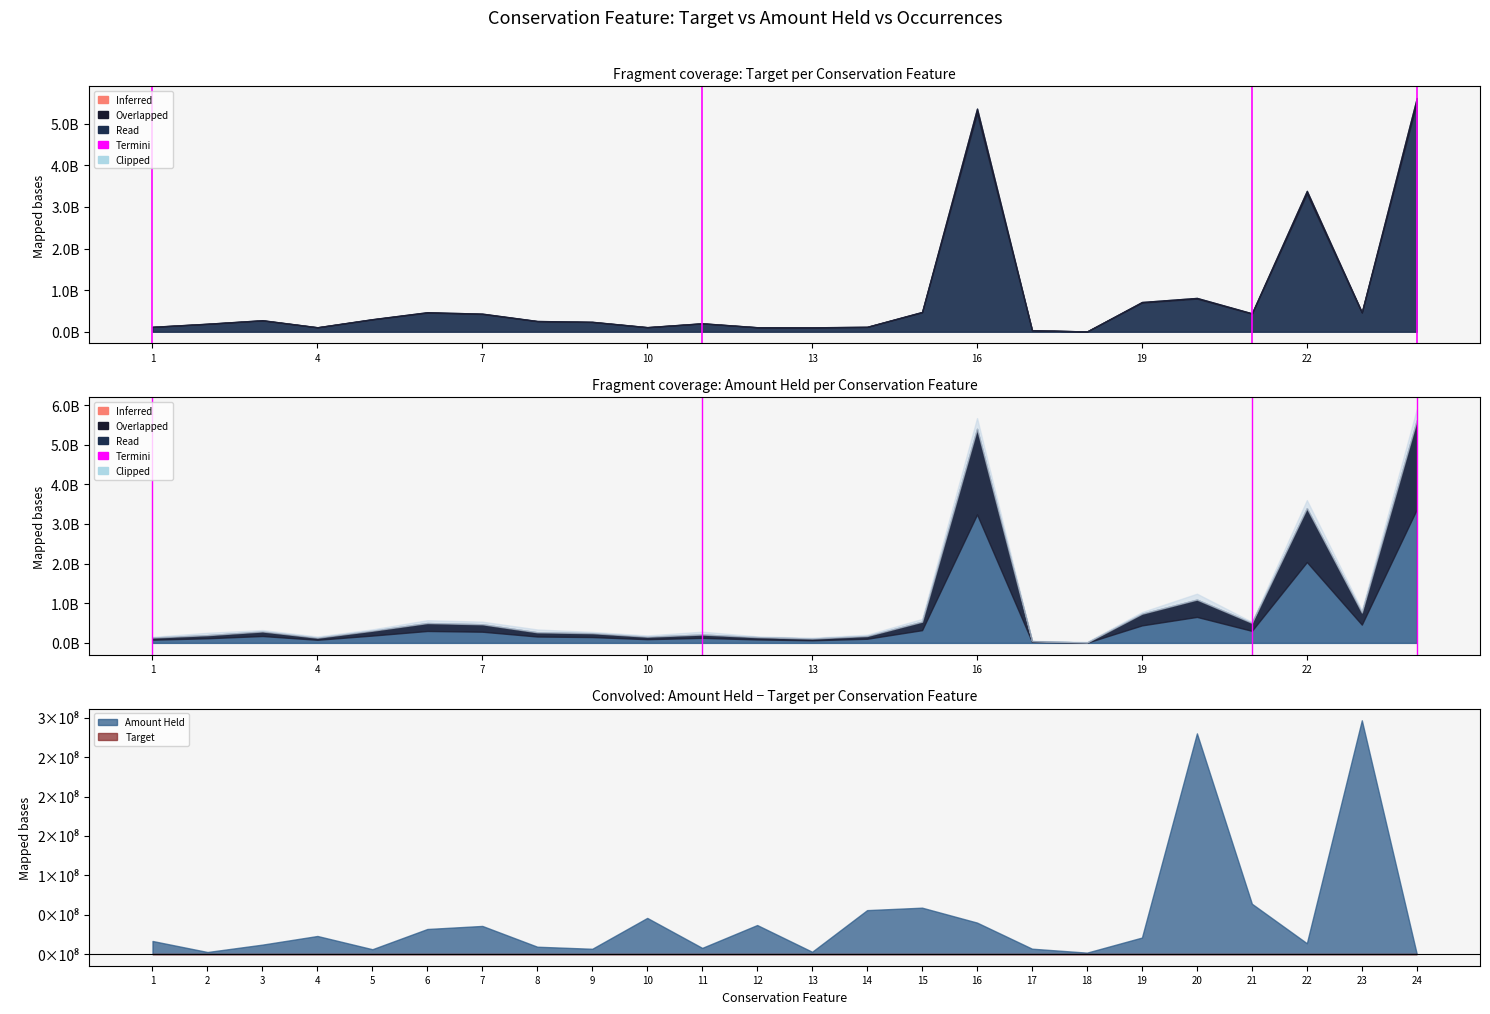

True or false: the data shows 1 at 1.

False